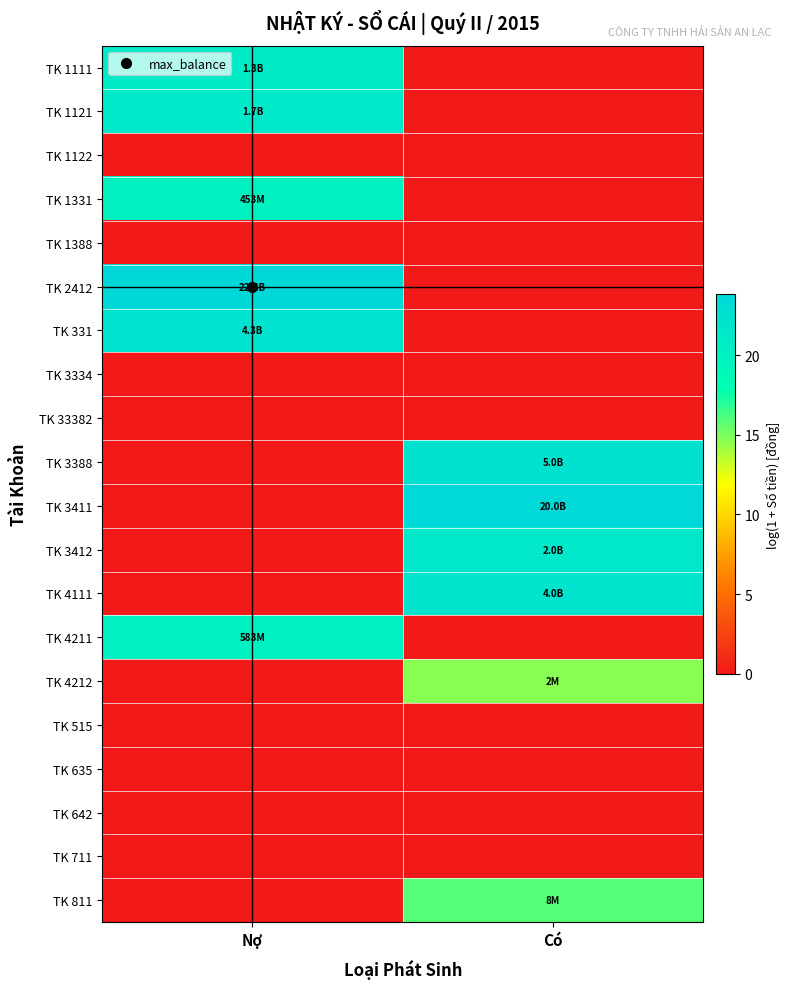

Between Có and Nợ, which is larger?

Nợ